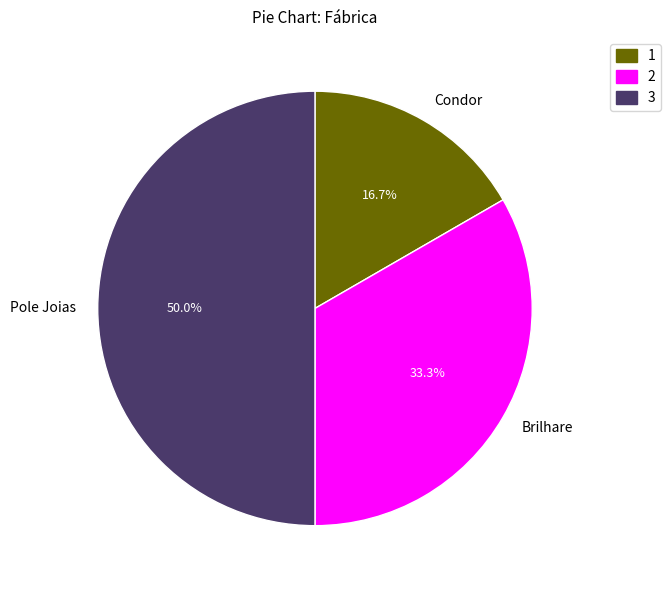

To the nearest percent, what percentage of the pie is Brilhare?

33%